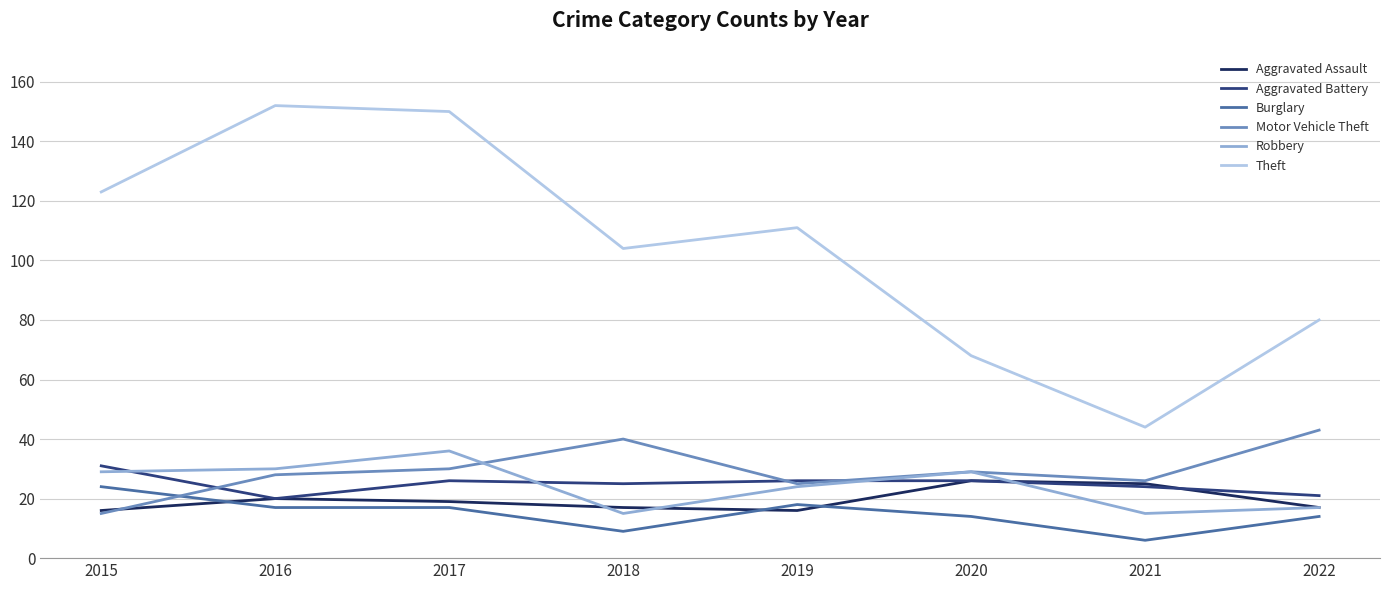

True or false: Aggravated Battery and Robbery cross at least once.

True